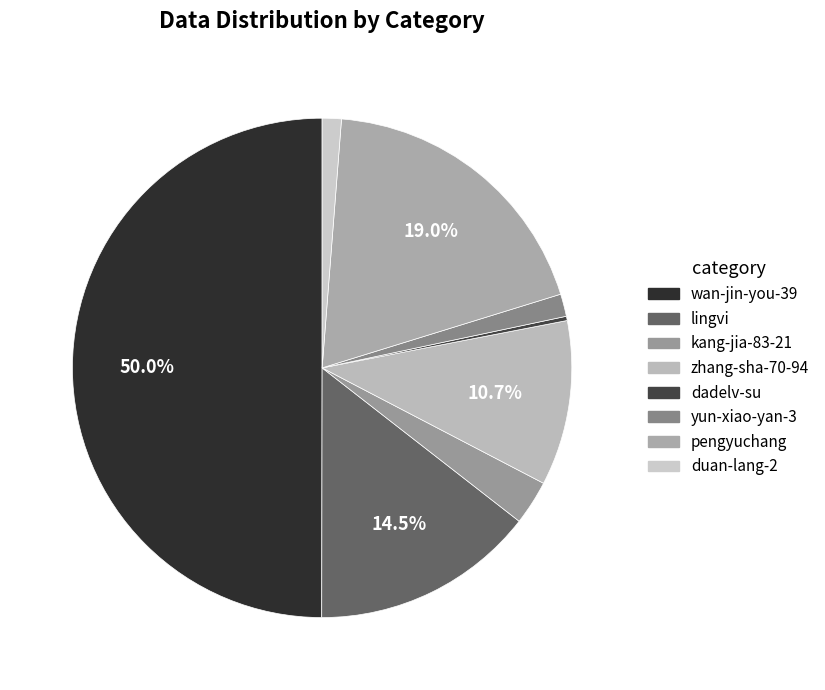

Which category has the biggest portion of the pie?

wan-jin-you-39